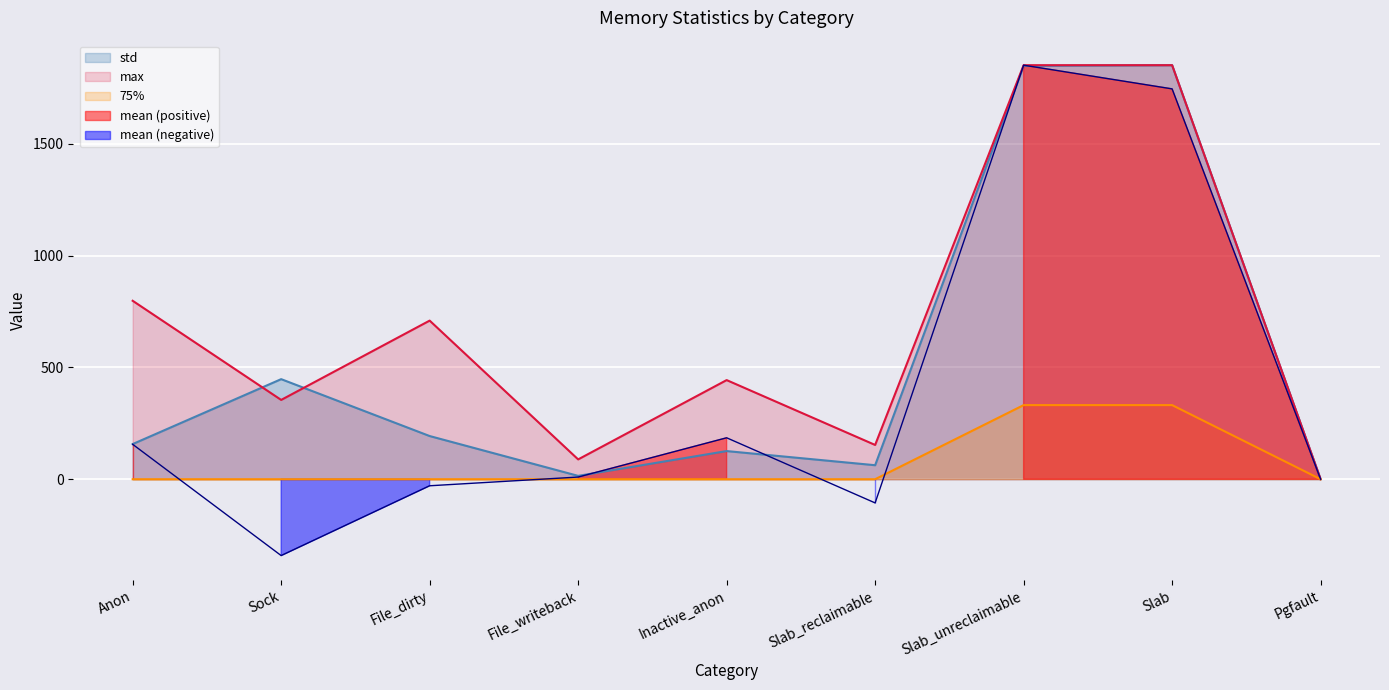

What is the difference between the highest and lowest values at Slab?

1519.8